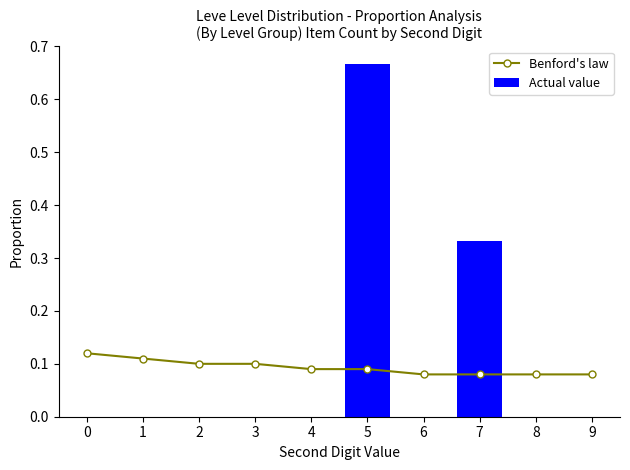

What is the difference between the highest and lowest values at 3?

0.1